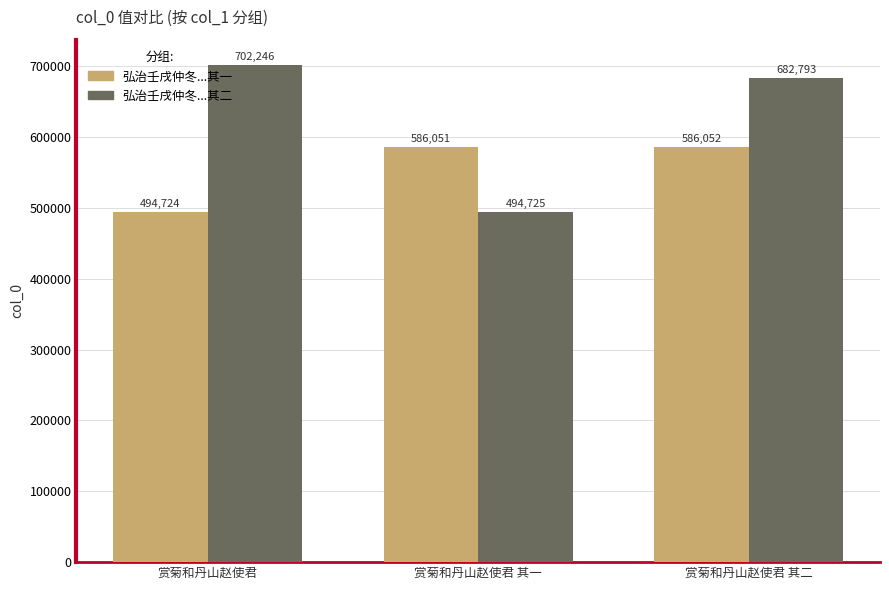

What is the difference between the highest and lowest values at 赏菊和丹山赵使君 其二?

96741